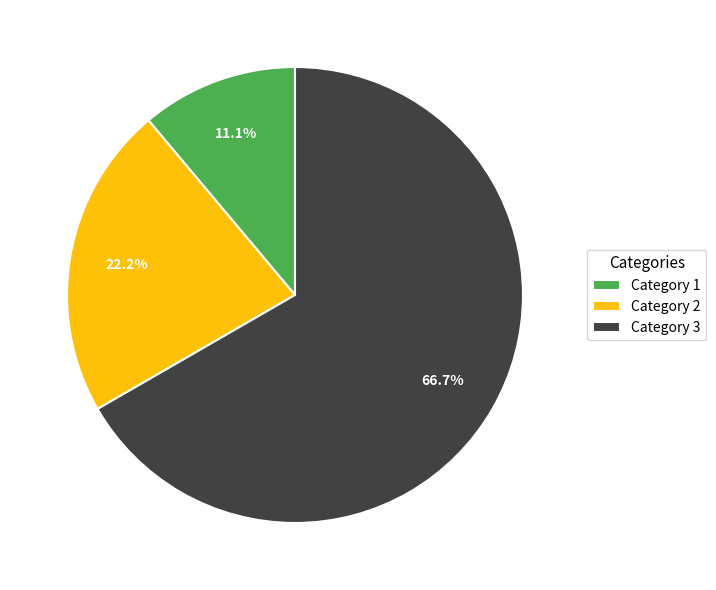

To the nearest percent, what is the difference between the largest and smallest slice percentages?

56%